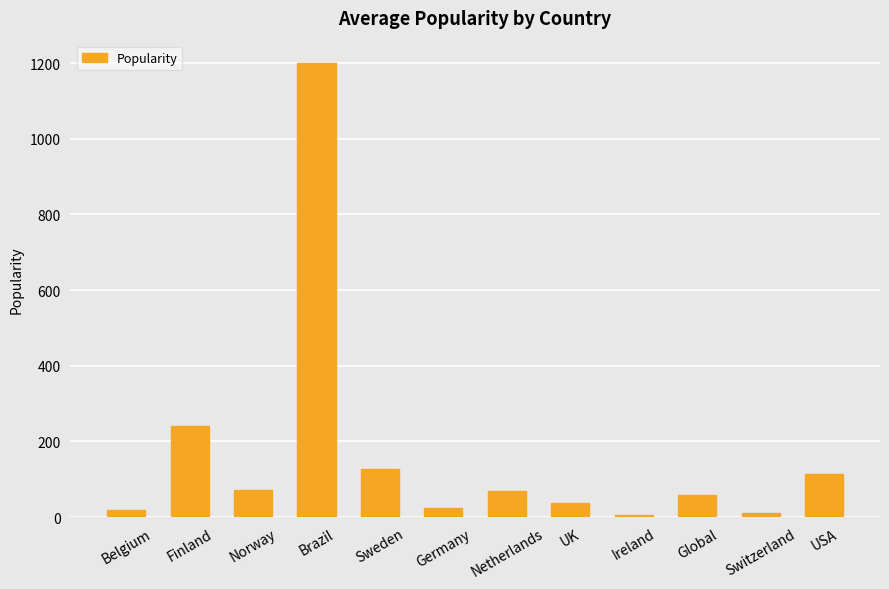

What is the maximum value shown in the chart?

1199.2